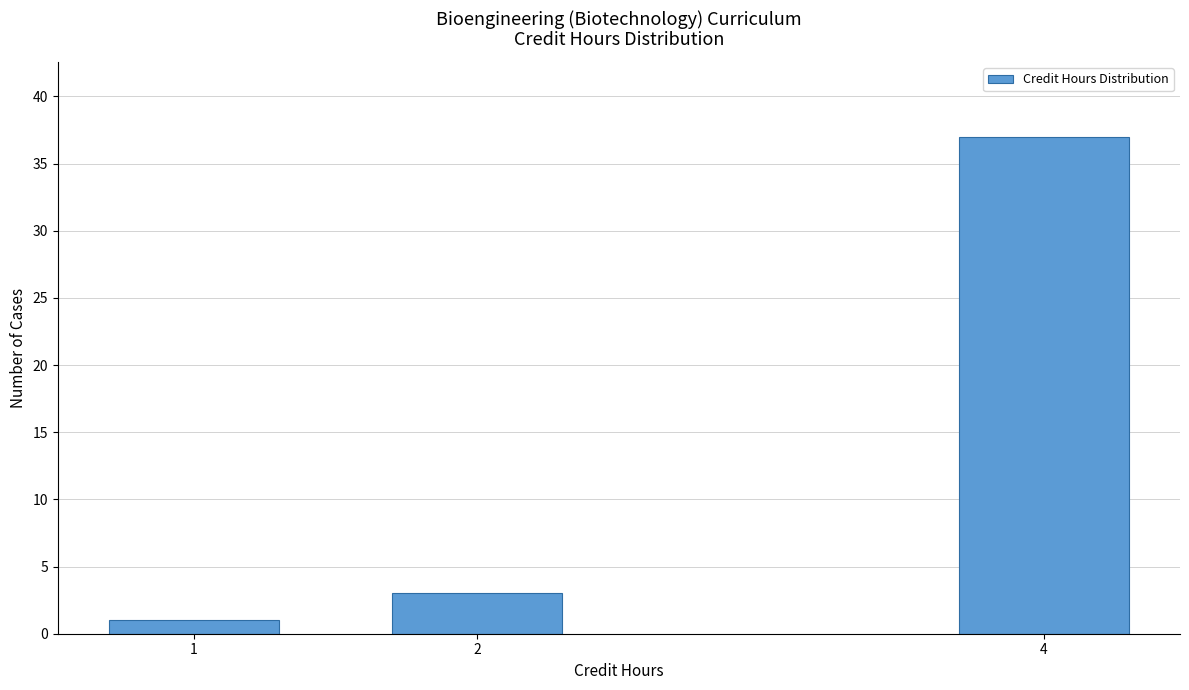

Reading right to left, what are all the values shown in this chart?

4=37	2=3	1=1